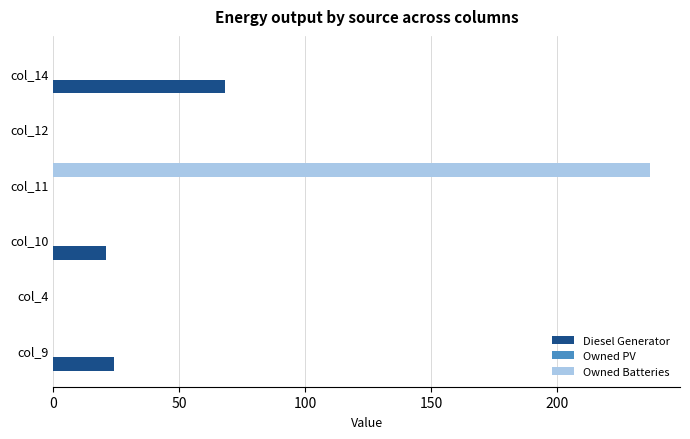

What is the total value across all series at col_10?

21.0